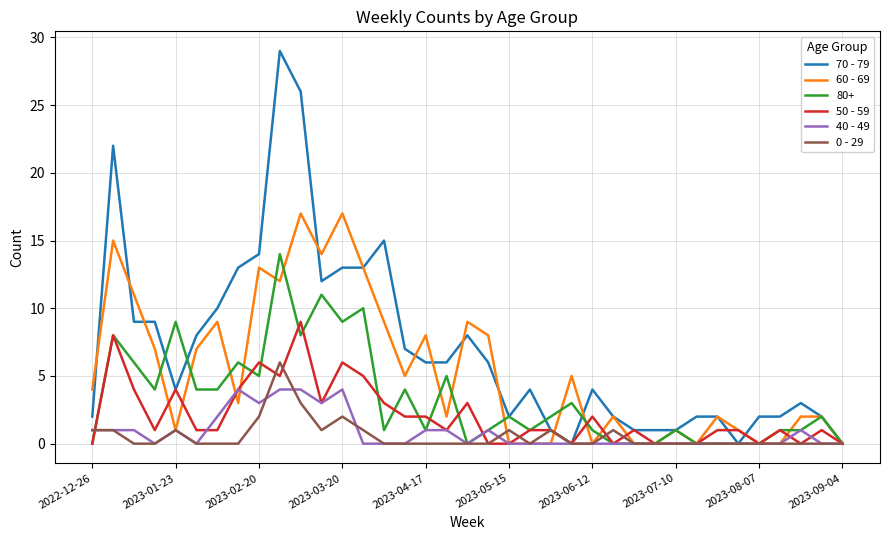

Rank the series by their maximum value, from lowest to highest.

40 - 49, 0 - 29, 50 - 59, 80+, 60 - 69, 70 - 79